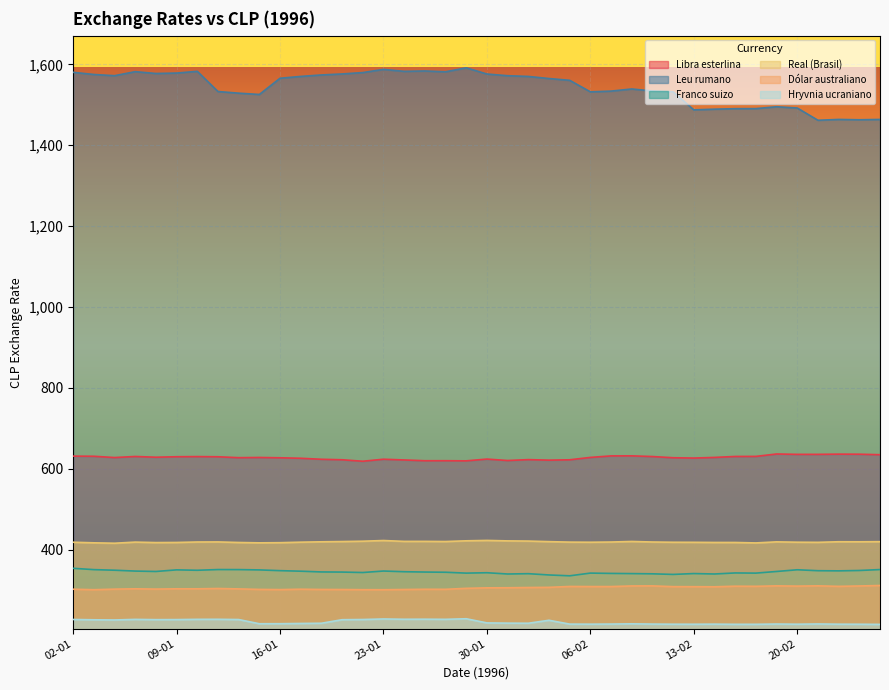

True or false: Franco suizo has more than 2 interior local peaks.

True